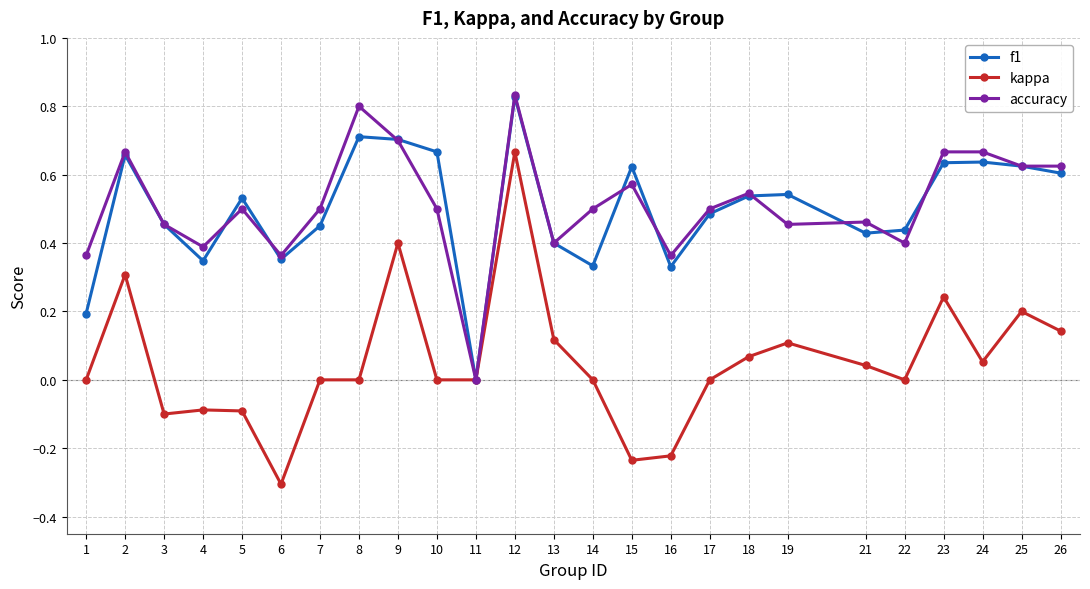

What are all the series names shown in the legend?

f1, kappa, accuracy